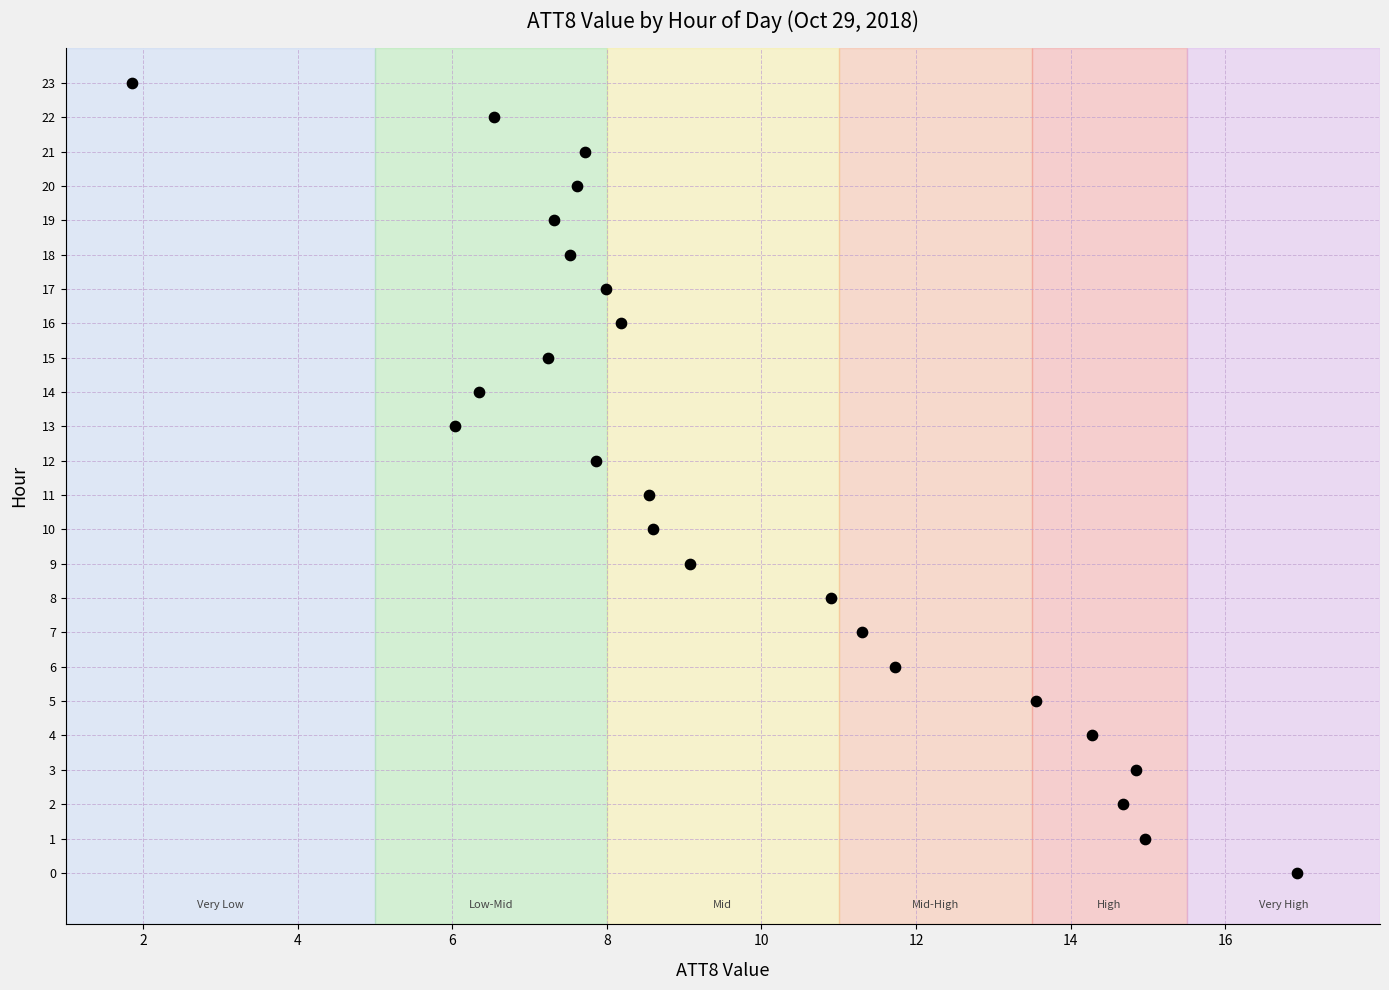

What is the range of Y values (max minus min)?

23